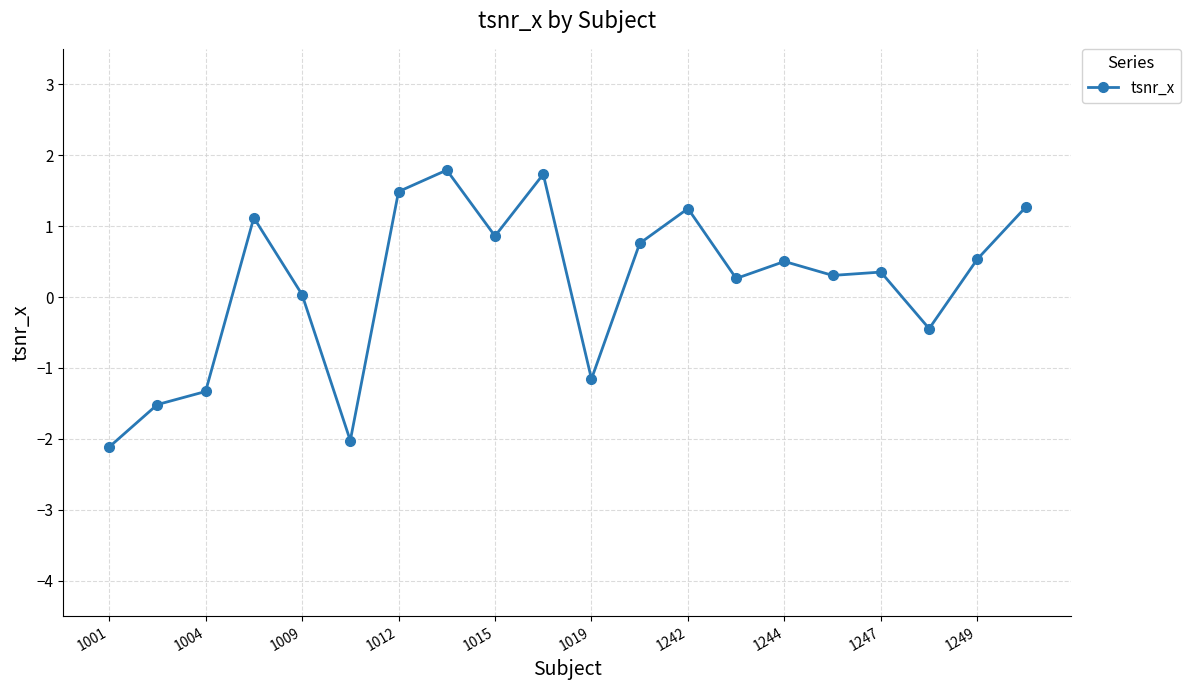

True or false: the data has more than 0 interior local peaks.

True